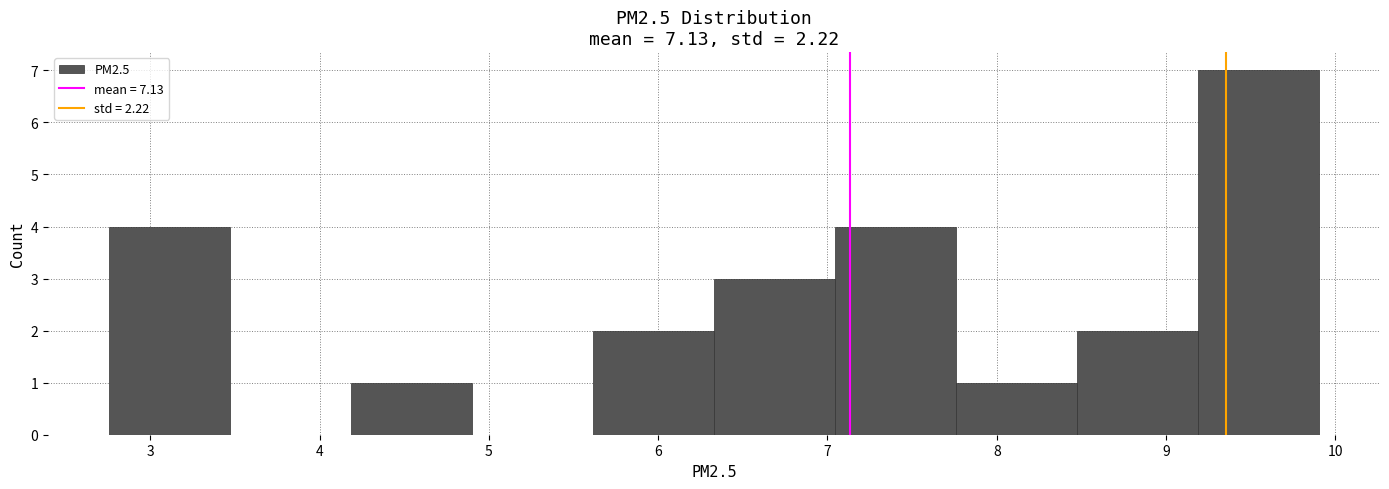

What is the height of the bar covering 8.5 to 9.2 on the x-axis? Neither the bar edges nor the heights are printed on the chart, so give them approximately, as read against the axes.

2